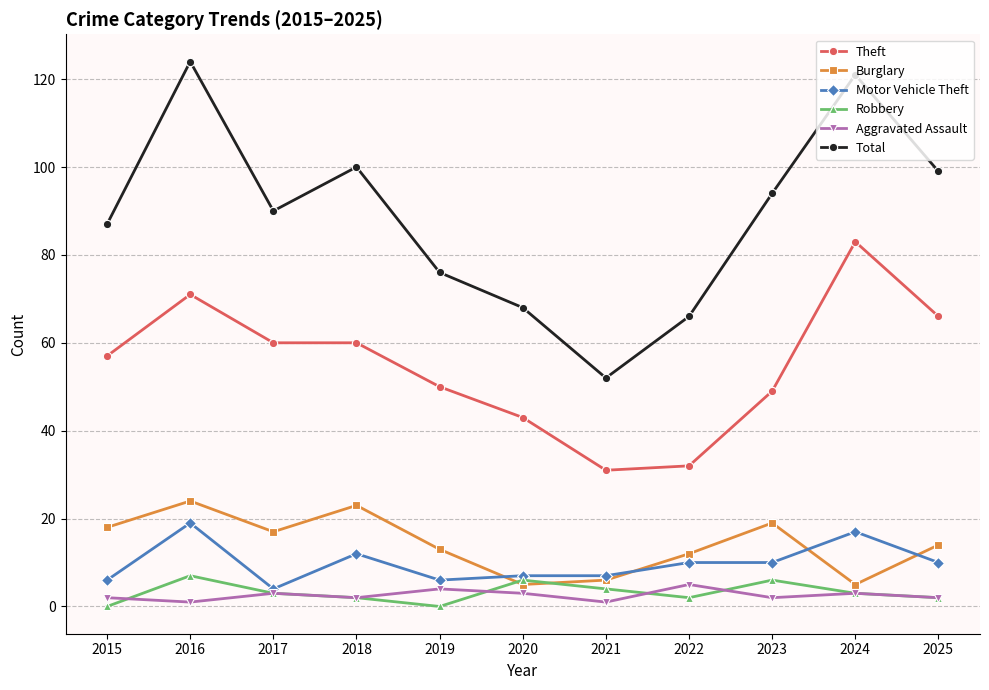

What is the highest value of the Total series?

124